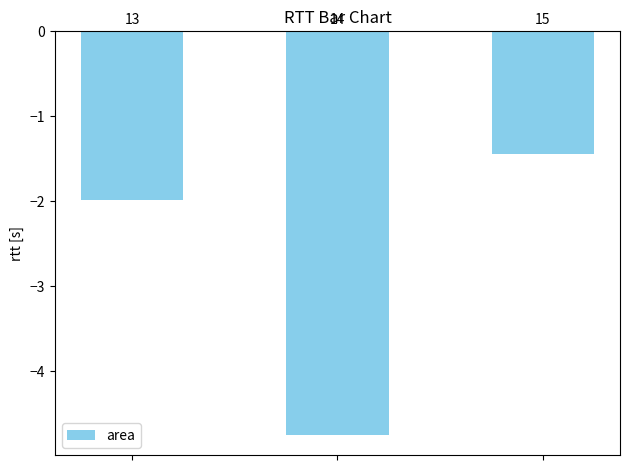

What is the value of the 1st bar from the left?

-2.0